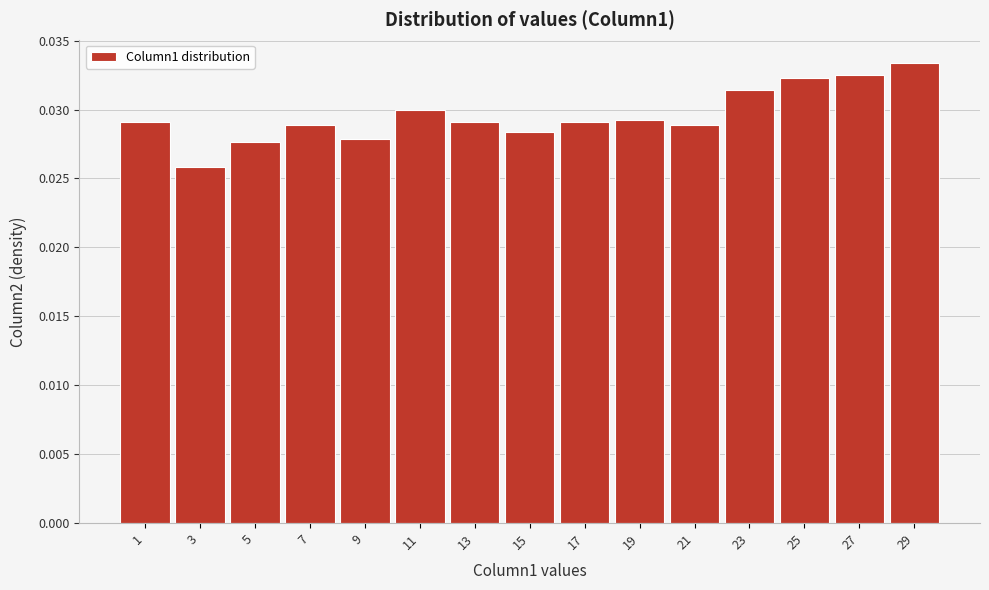

Count the values in the range 0 to 1.

15